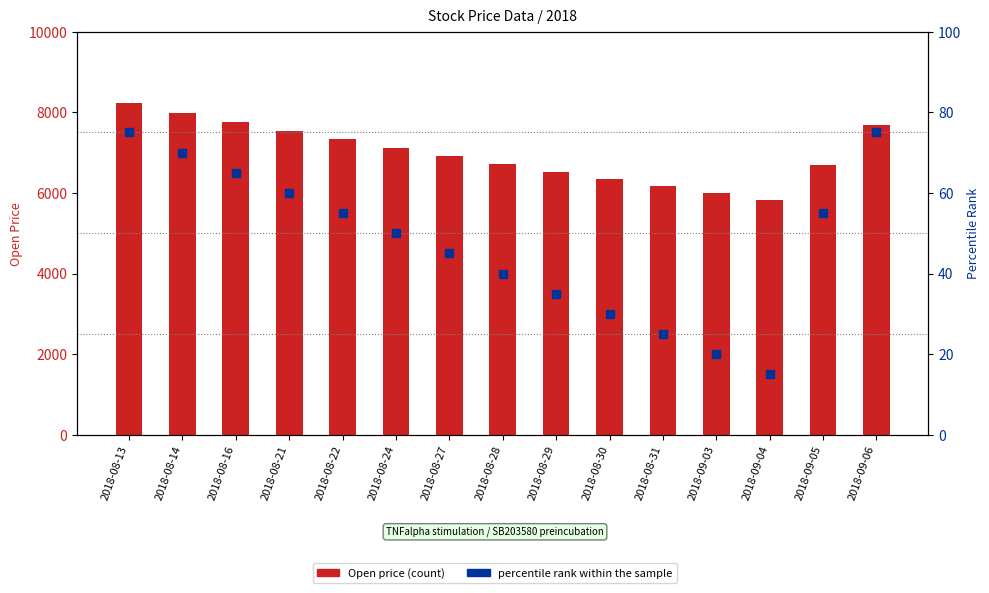

Which series has the widest spread of Y values?

Open price